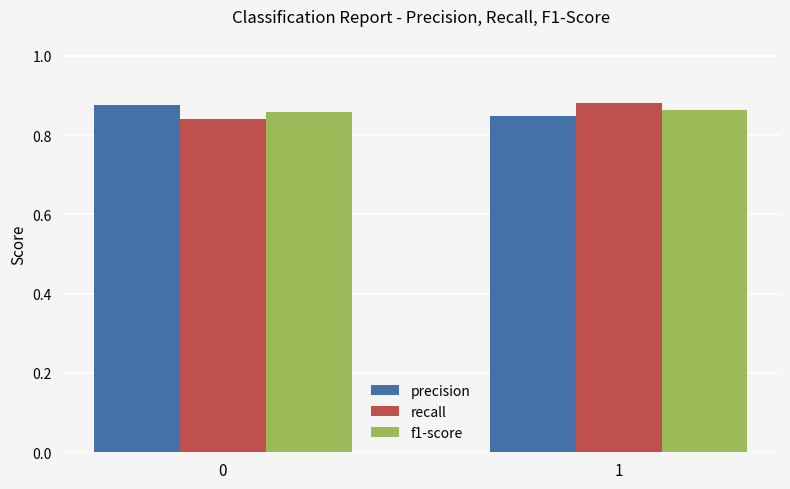

Count the number of data series in this chart.

3